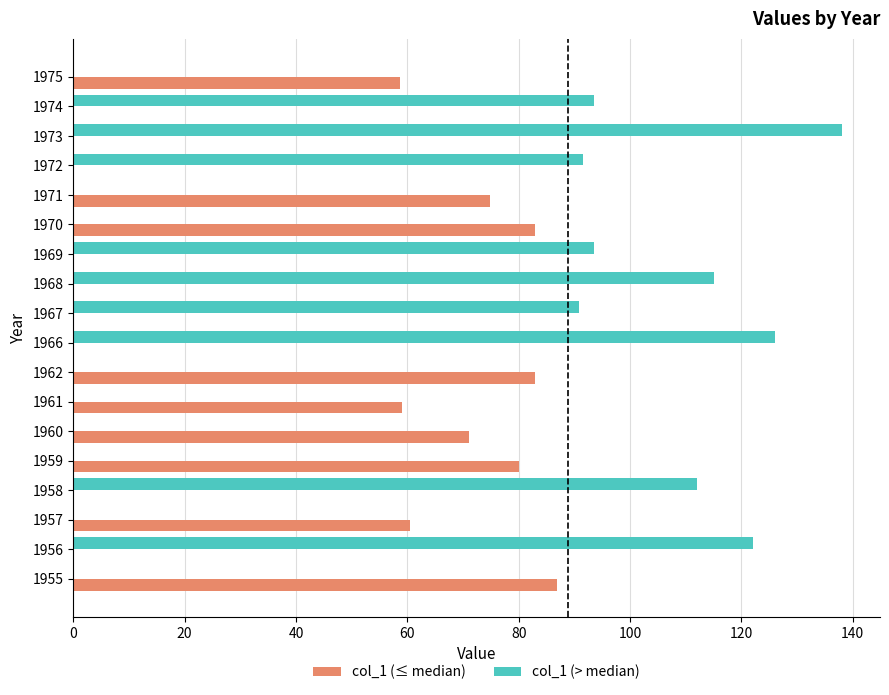

At which category is the sum across all series the highest?

1973